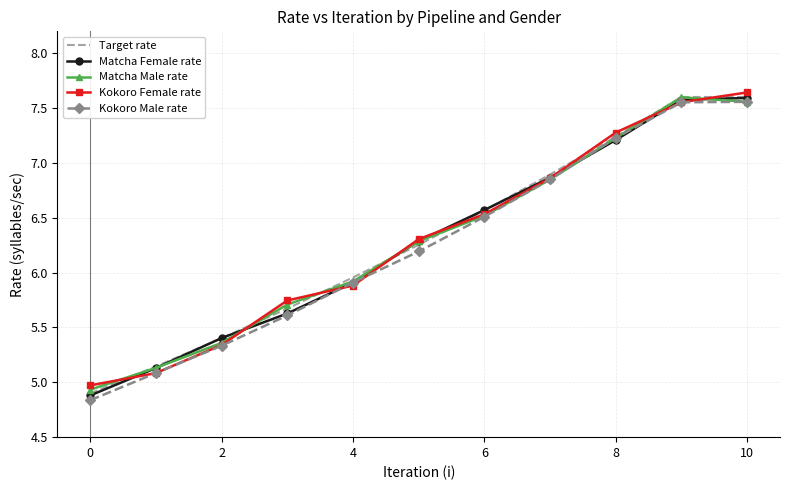

What is the difference between the maximum and minimum values in the Matcha Female rate series?

2.7